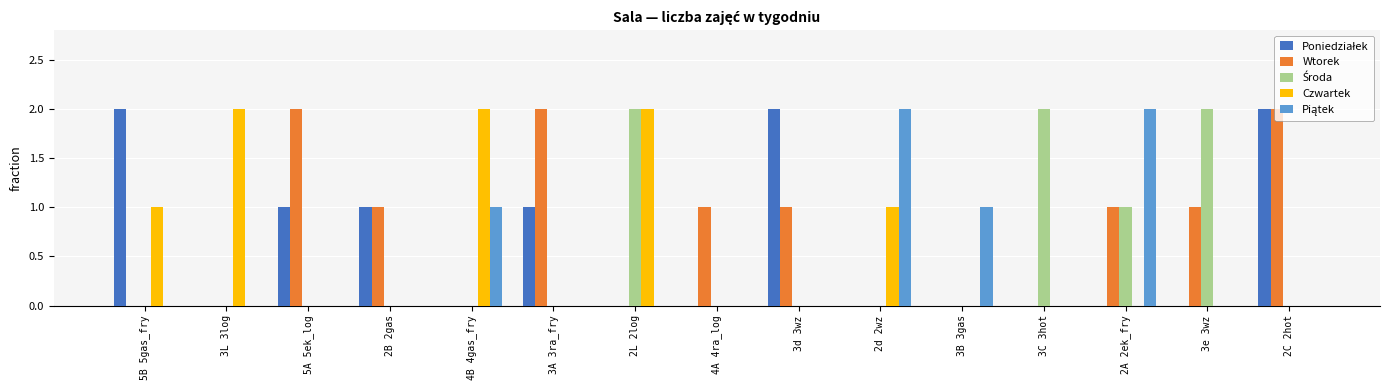

What is the total value across all series at 3L 3log?

2